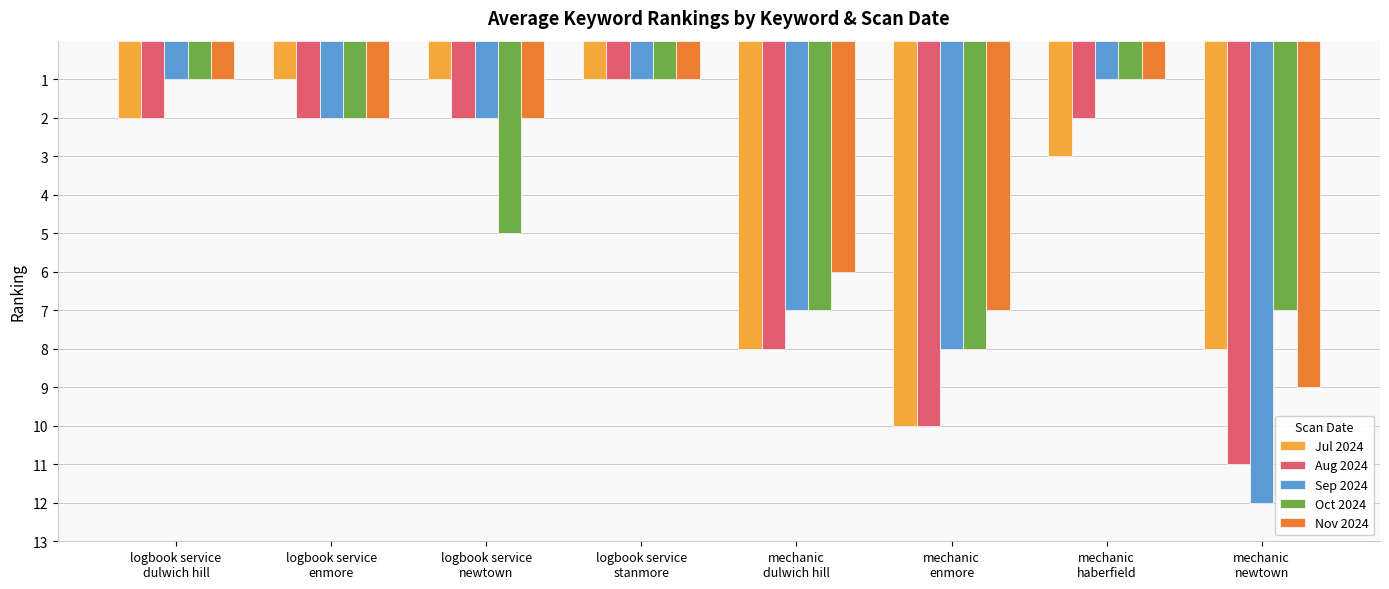

Which category has the highest value in the Oct 2024 series?

mechanic
enmore